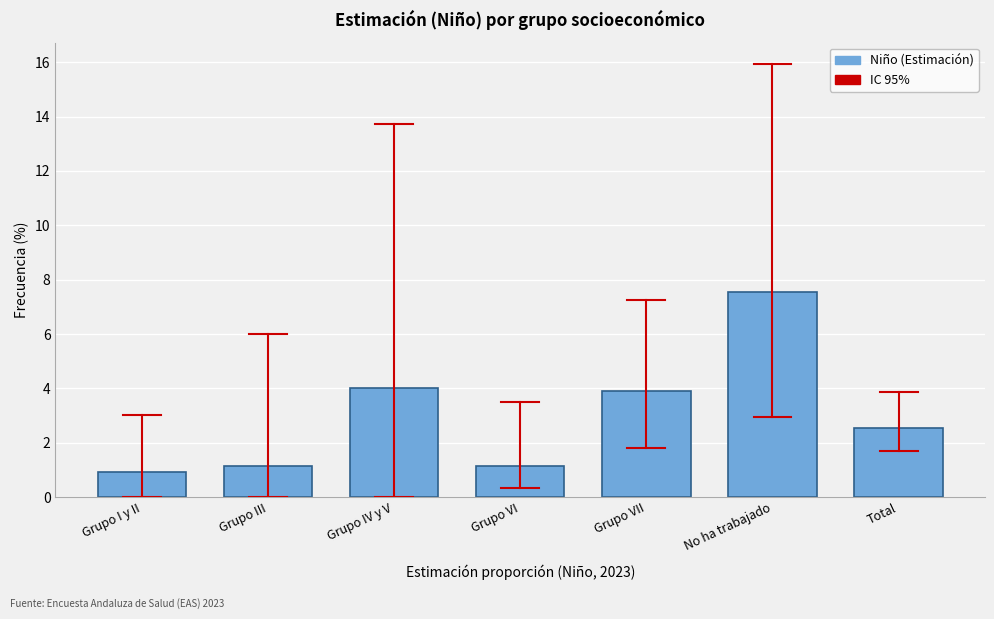

Reading left to right, what are all the values shown in this chart?

Grupo I y II=0.9	Grupo III=1.1	Grupo IV y V=4.0	Grupo VI=1.1	Grupo VII=3.9	No ha trabajado=7.5	Total=2.6